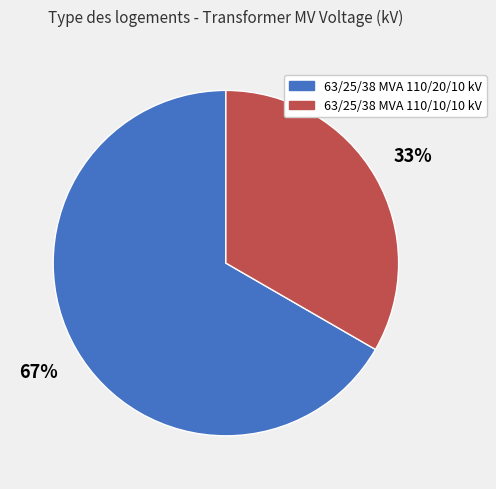

How many segments does this pie chart have?

2